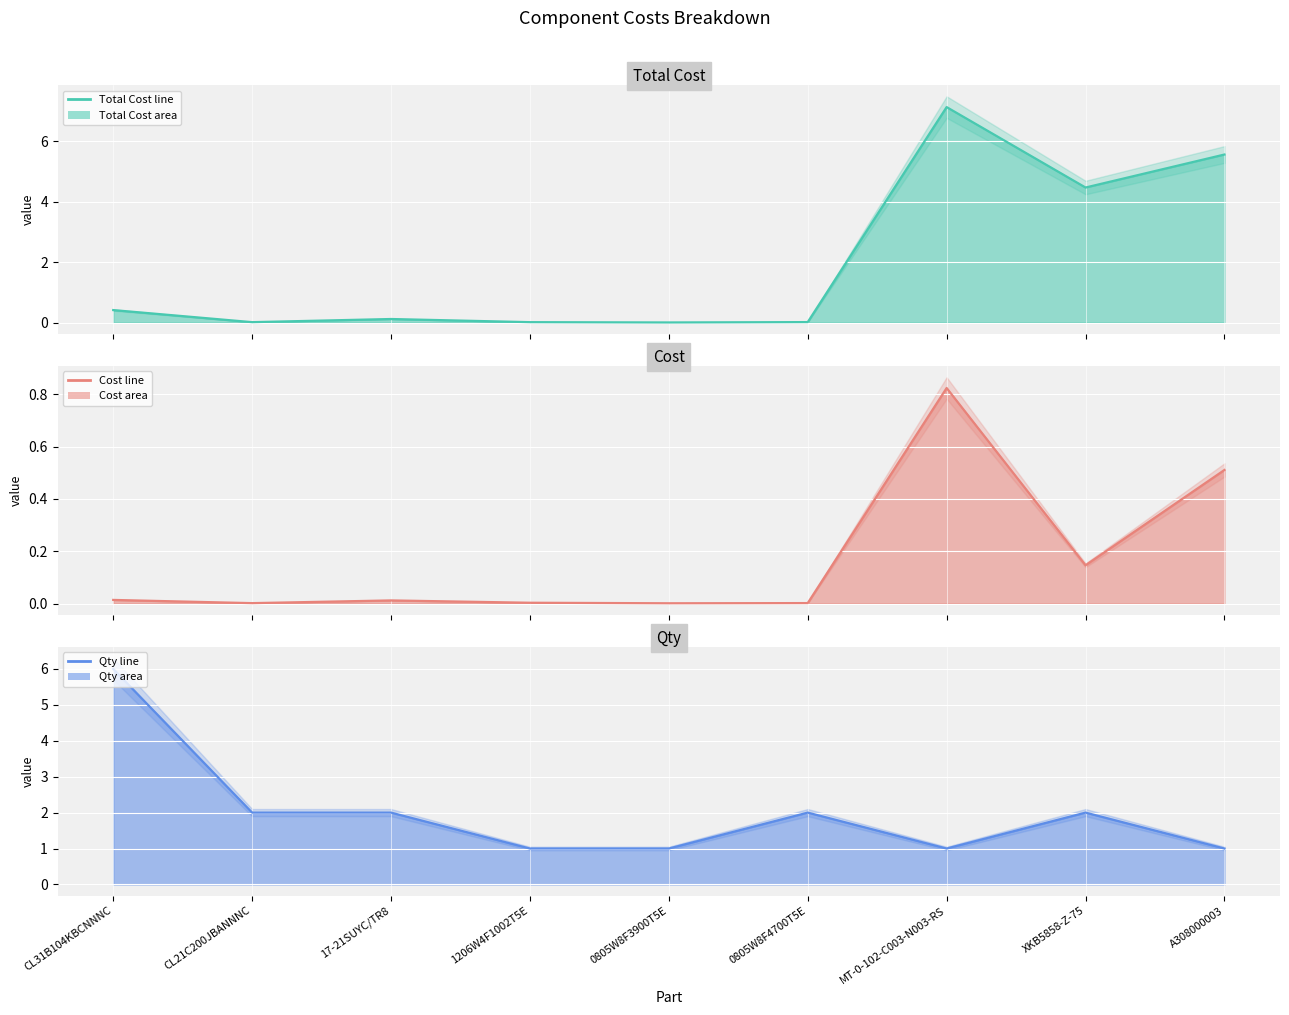

The value of Qty (line) at 0805W8F4700T5E is 2.0. True or false?

True